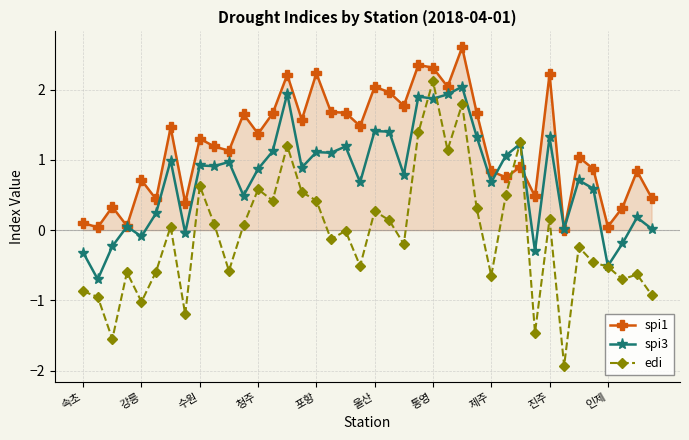

What is the sum of all spi1 values?

48.2